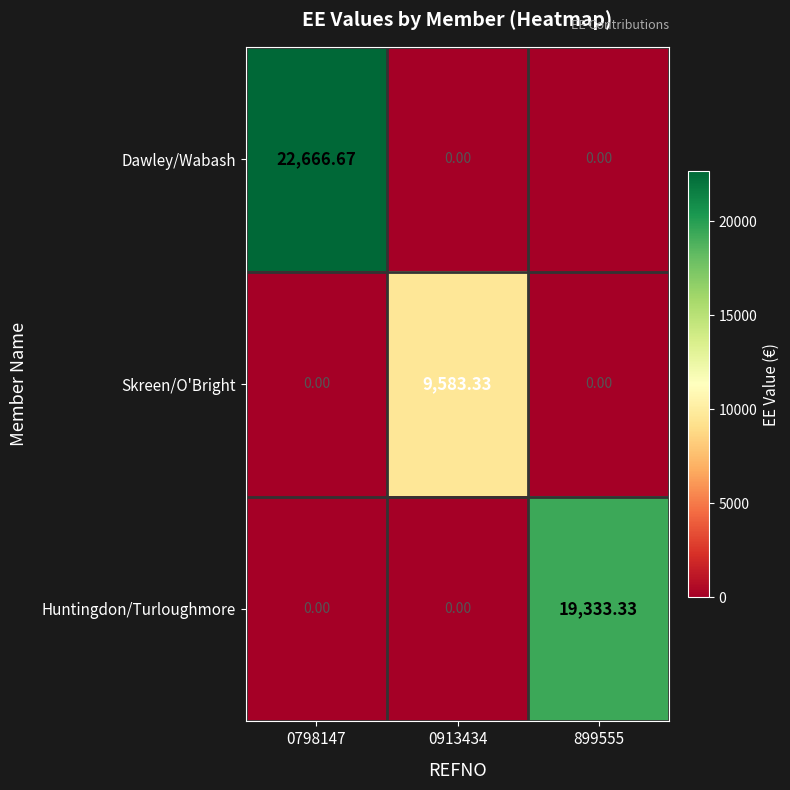

Rank the series by their average value, from highest to lowest.

Dawley/Wabash, Huntingdon/Turloughmore, Skreen/O'Bright